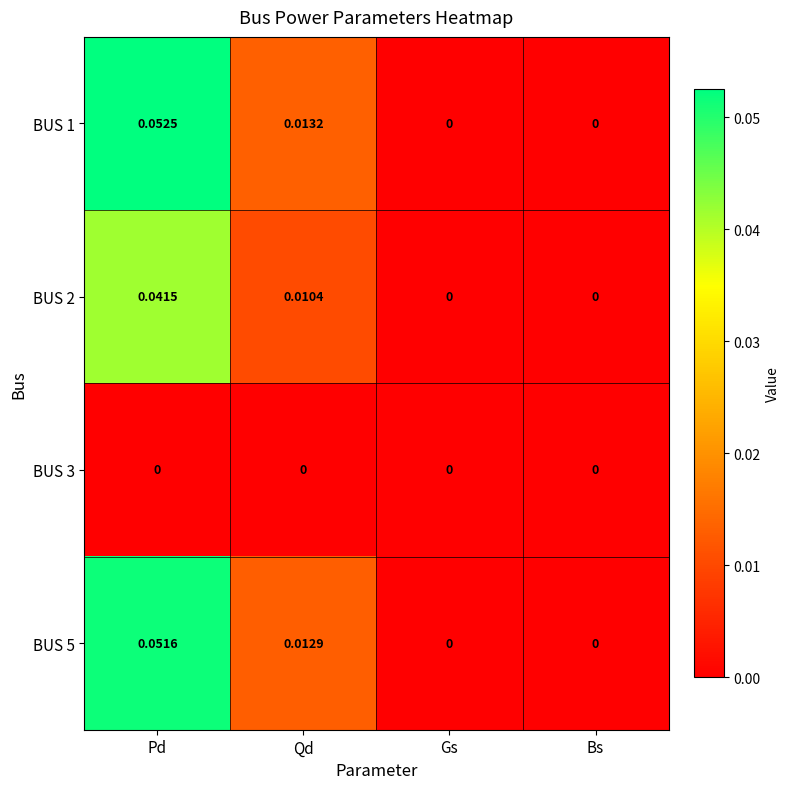

Which series has the largest range (max minus min)?

BUS 1